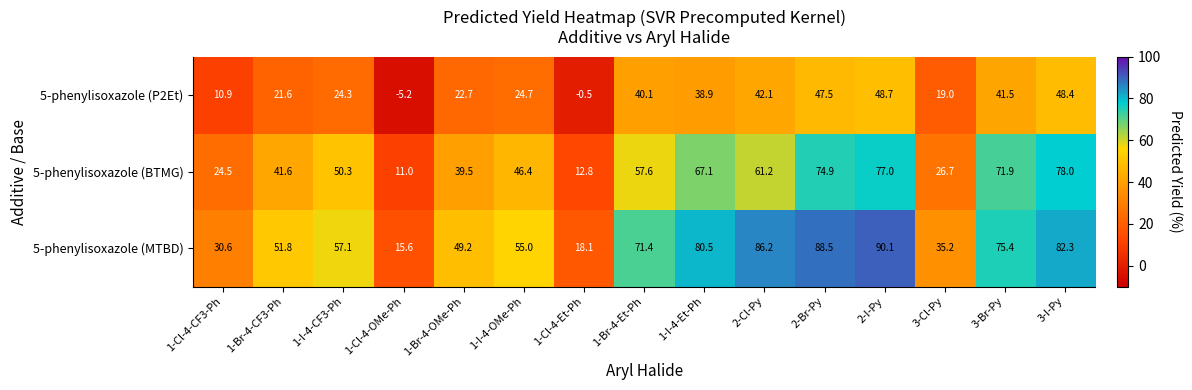

Rank the series at 1-I-4-CF3-Ph from lowest to highest value.

5-phenylisoxazole (P2Et), 5-phenylisoxazole (BTMG), 5-phenylisoxazole (MTBD)